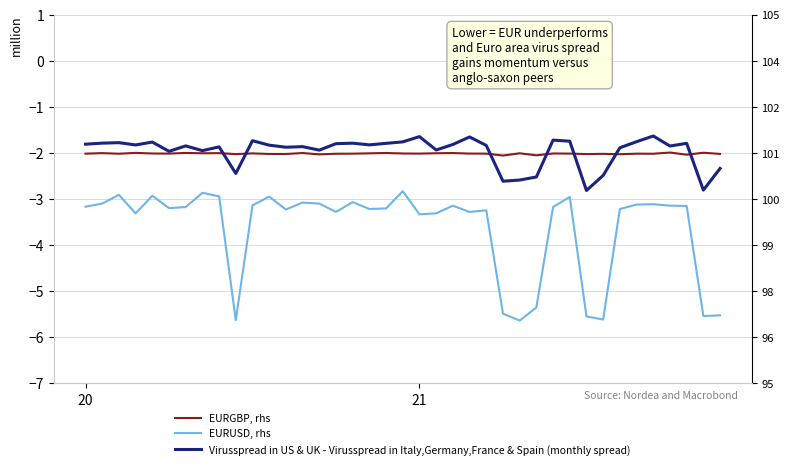

What is the difference between the highest and lowest values at 18?

1.4